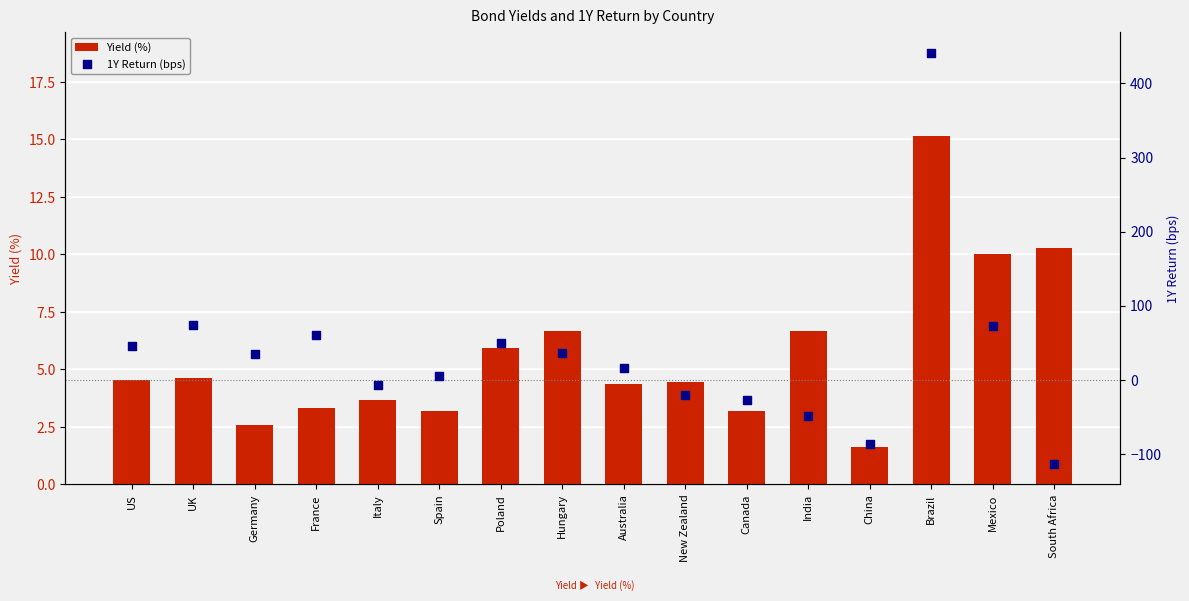

Which series reaches the maximum Y coordinate?

1Y Return (bps)